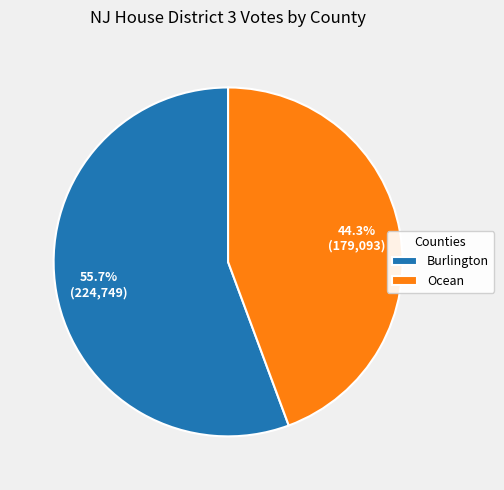

How many slices are in this pie chart?

2